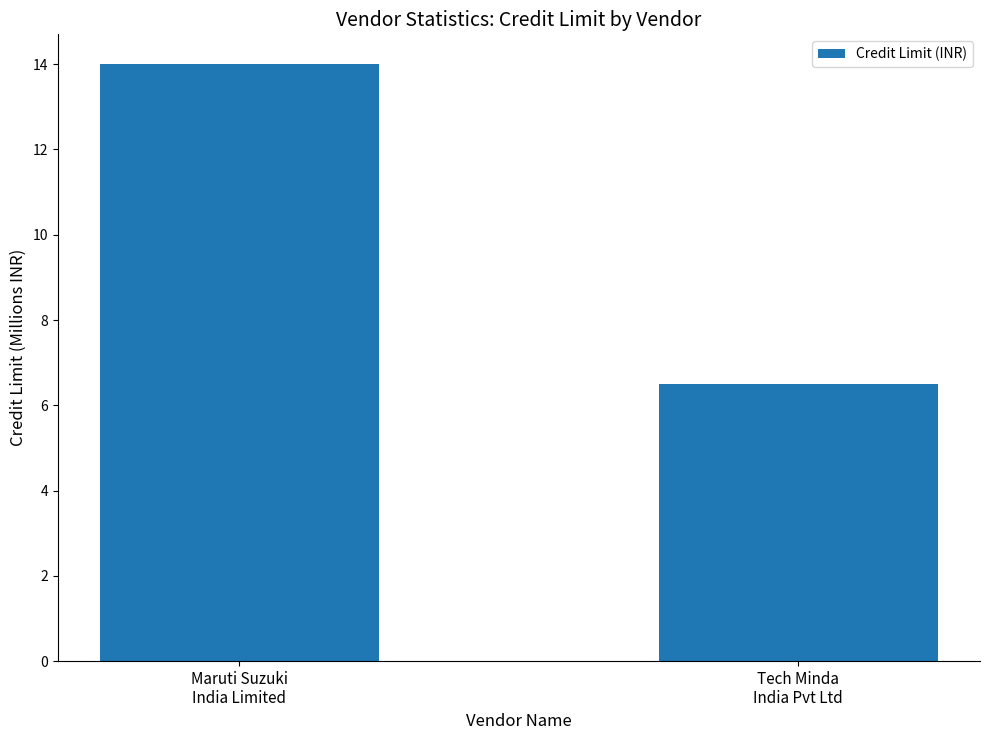

Rank the categories by value from highest to lowest.

Maruti Suzuki
India Limited, Tech Minda
India Pvt Ltd